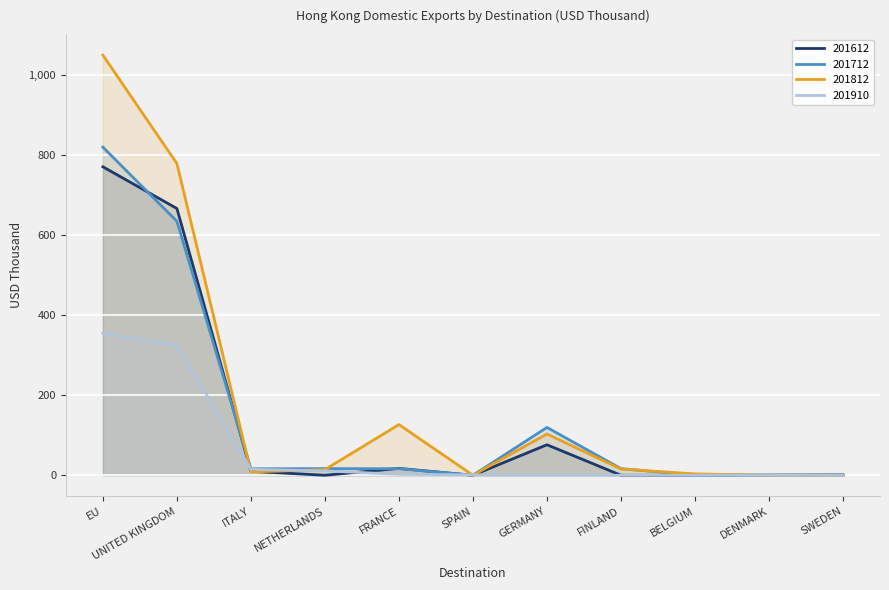

Reading left to right, transcribe all the data shown in this chart.

201612: EU=770.0	UNITED KINGDOM=665.8	ITALY=9.7	NETHERLANDS=0.0	FRANCE=17.1	SPAIN=0.0	GERMANY=76.1	FINLAND=0.0	BELGIUM=0.0	DENMARK=0.3	SWEDEN=0.9
201712: EU=819.0	UNITED KINGDOM=633.9	ITALY=16.1	NETHERLANDS=16.5	FRANCE=16.4	SPAIN=0.0	GERMANY=119.4	FINLAND=16.6	BELGIUM=0.0	DENMARK=0.2	SWEDEN=0.0
201812: EU=1048.7	UNITED KINGDOM=778.0	ITALY=8.2	NETHERLANDS=14.1	FRANCE=126.5	SPAIN=0.0	GERMANY=103.0	FINLAND=15.5	BELGIUM=3.3	DENMARK=0.0	SWEDEN=0.0
201910: EU=354.0	UNITED KINGDOM=325.0	ITALY=14.8	NETHERLANDS=10.9	FRANCE=2.4	SPAIN=1.0	GERMANY=0.0	FINLAND=0.0	BELGIUM=0.0	DENMARK=0.0	SWEDEN=0.0